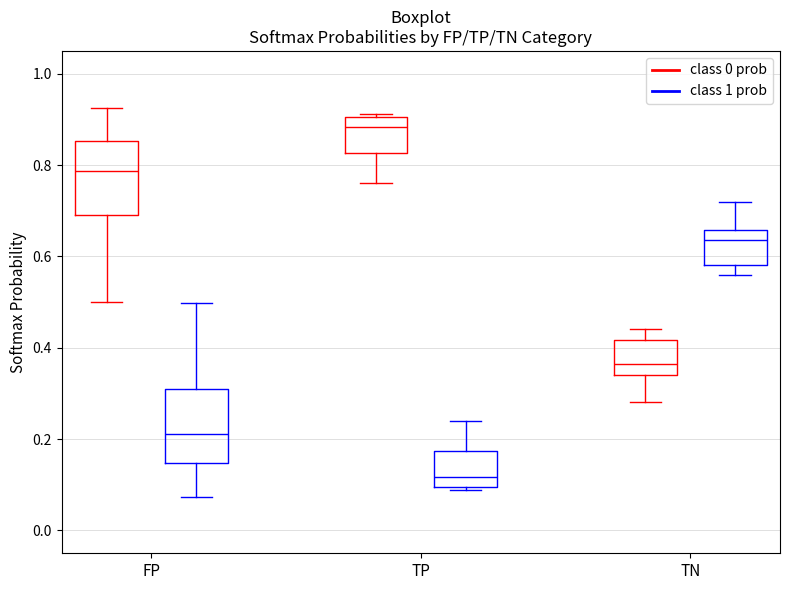

Where does the upper whisker of the box for FP (class 1 prob) end on the y-axis? The values are not printed on the chart, so give them approximately, as read against the axis.

0.50